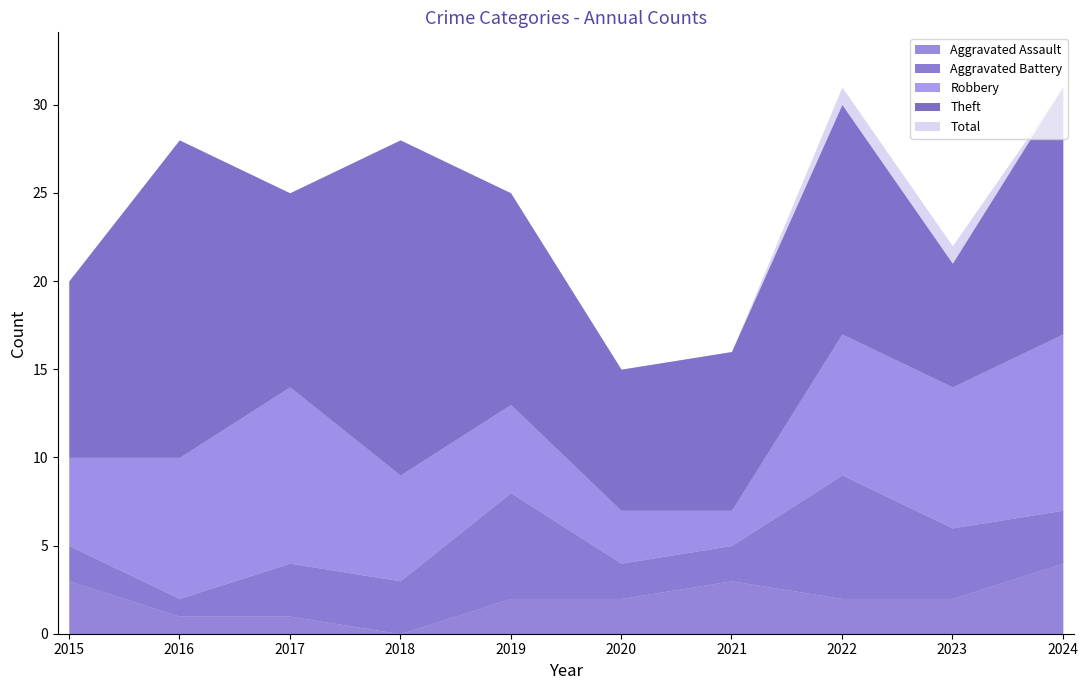

At which category does Total reach its first local peak?

2016